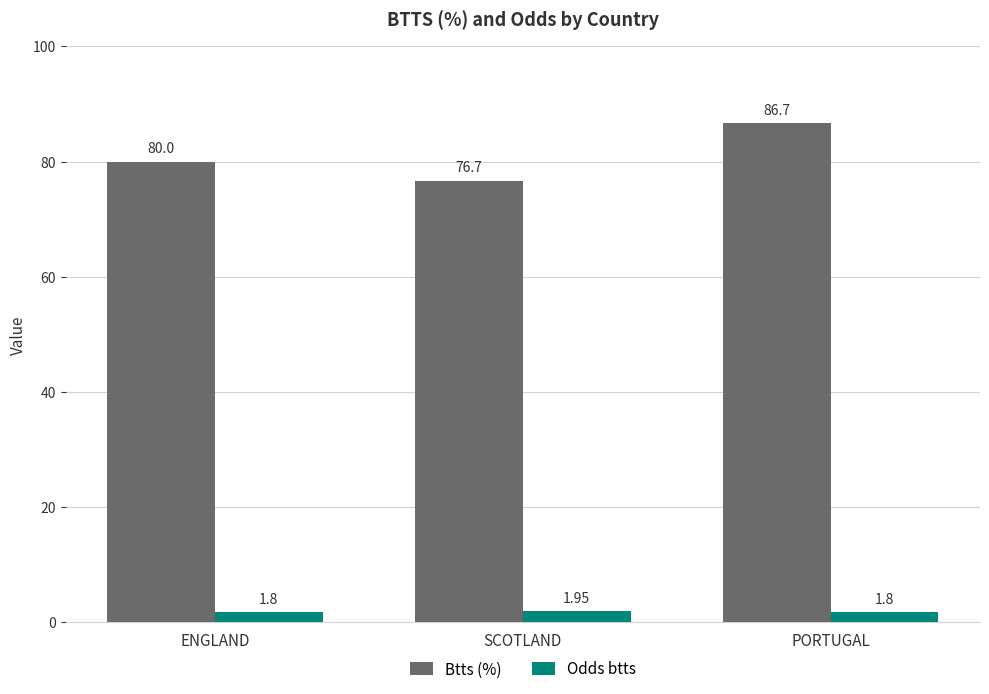

Rank the categories by Btts (%) value from lowest to highest.

SCOTLAND, ENGLAND, PORTUGAL